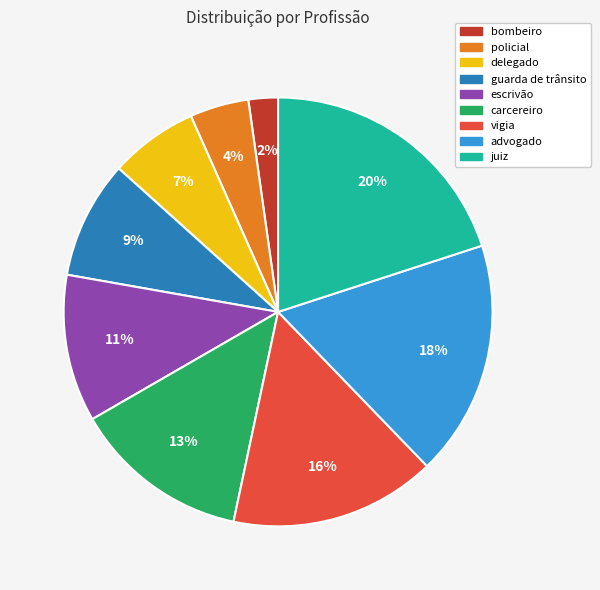

Which category has the biggest portion of the pie?

juiz